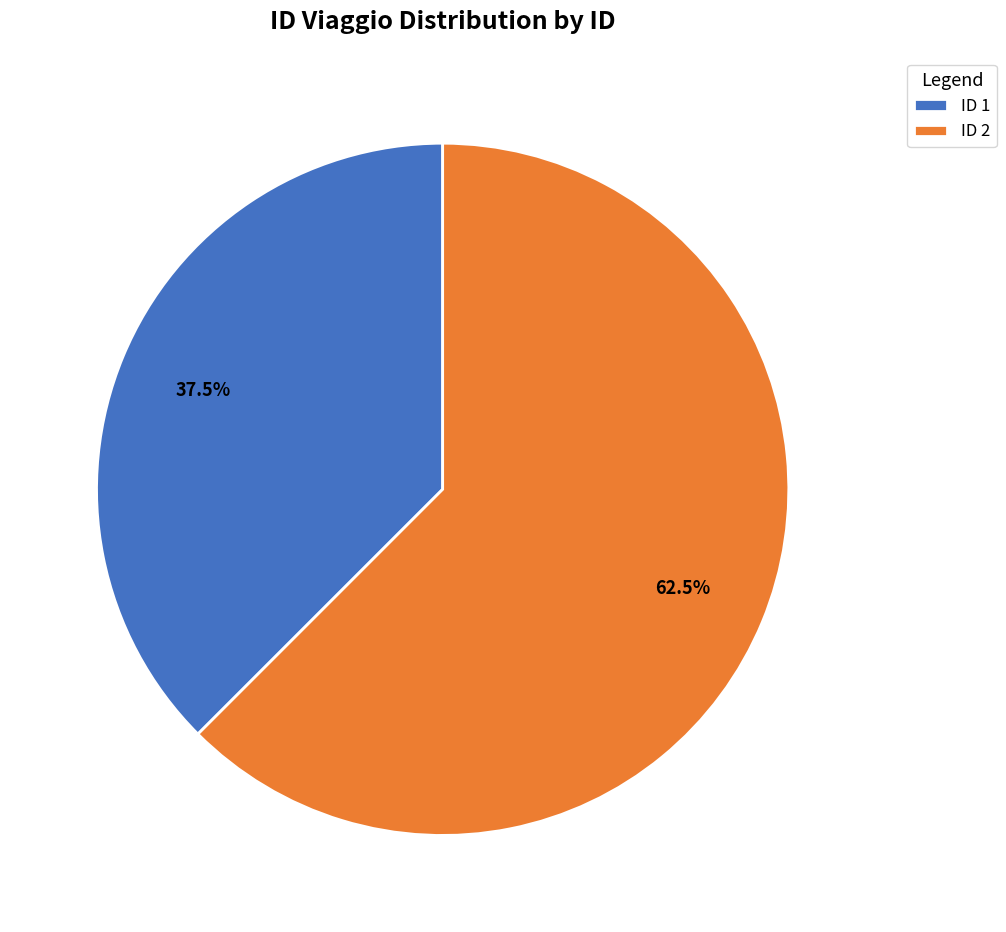

What is the smallest slice in the pie chart?

ID 1